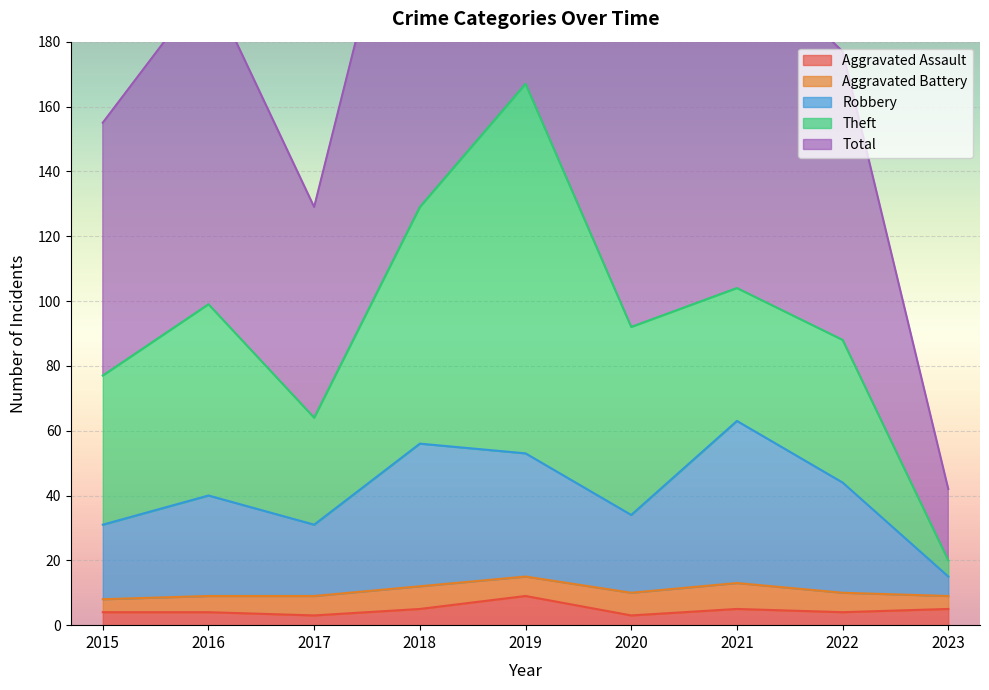

What is the greatest value displayed?

334